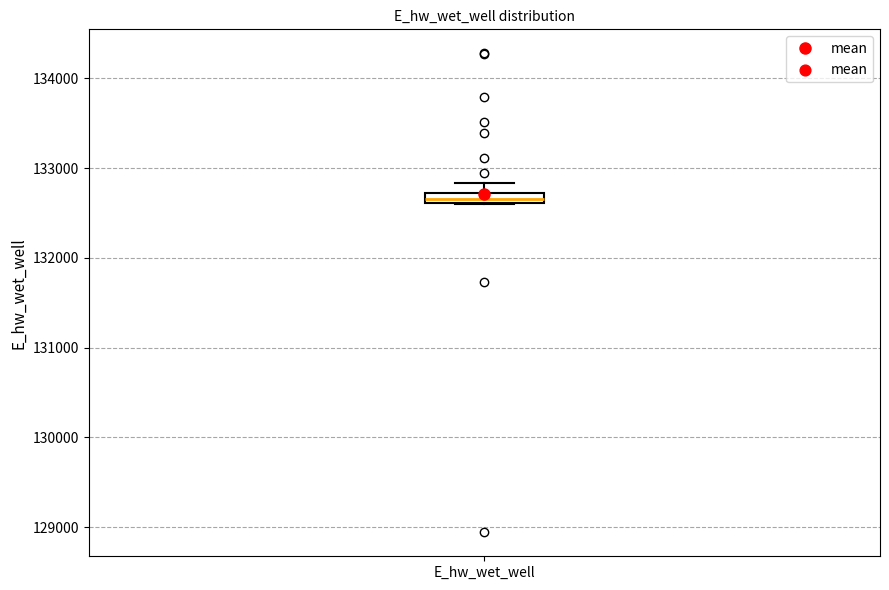

Where is the lower edge of the box for E_hw_wet_well on the y-axis? The values are not printed on the chart, so give them approximately, as read against the axis.

132600